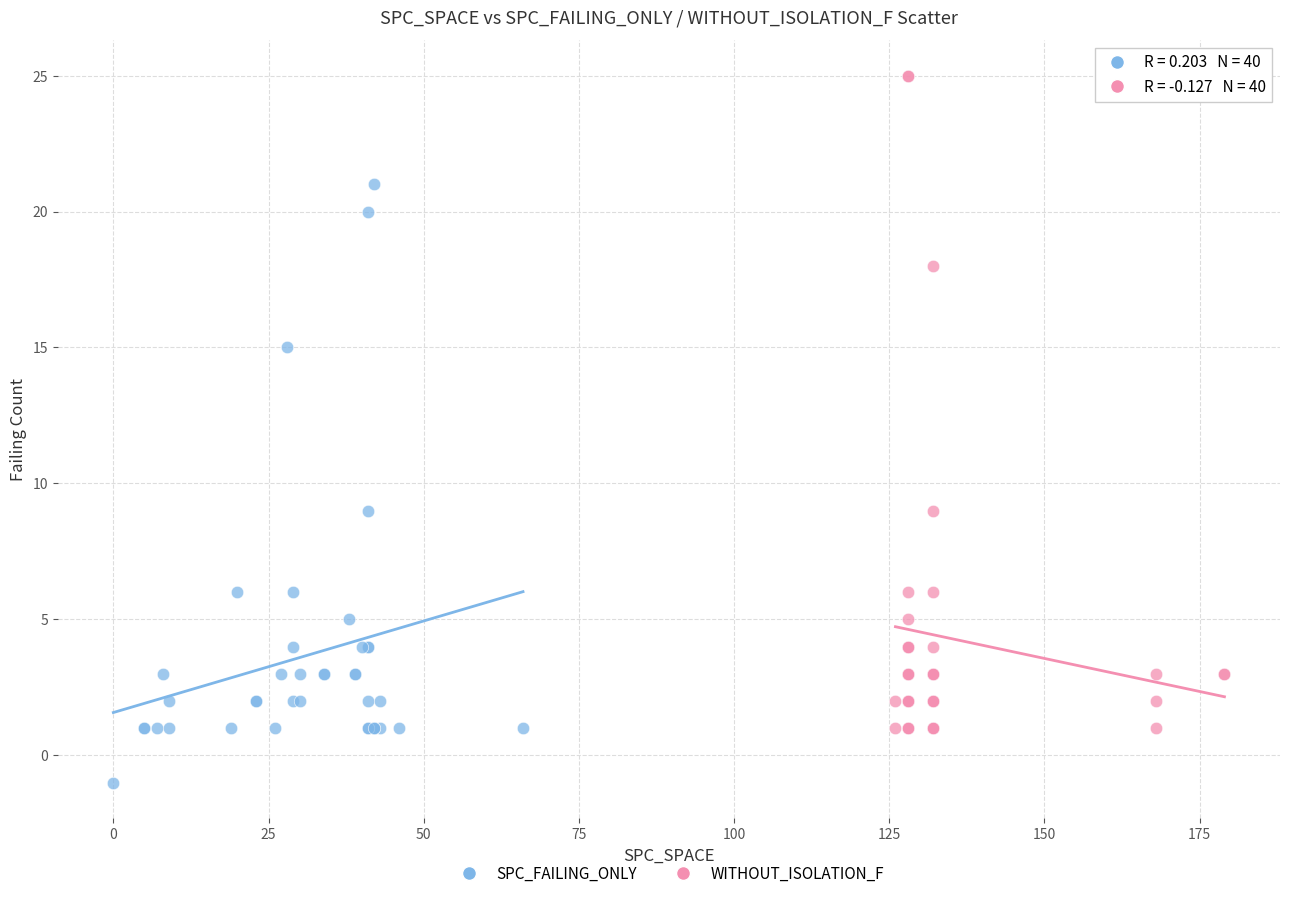

What are all the series names shown in the legend?

SPC_FAILING_ONLY, WITHOUT_ISOLATION_F